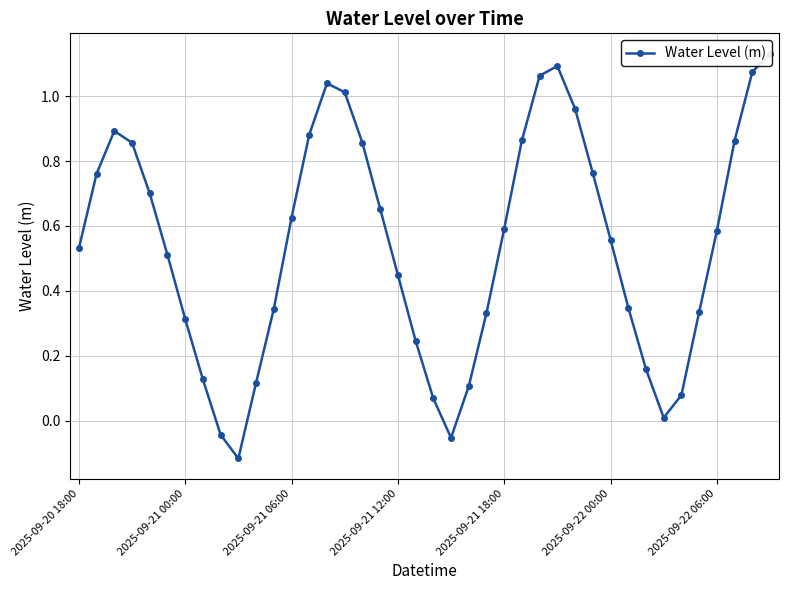

The chart shows a value of -0.1 at 9. True or false?

True